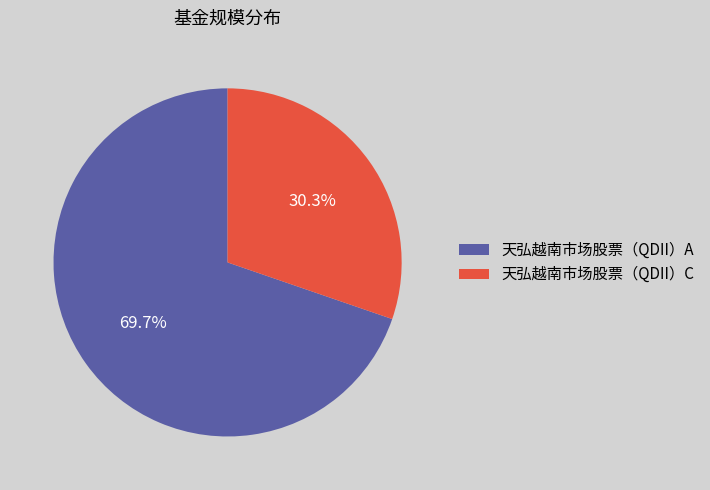

Is there a majority slice in this chart?

Yes